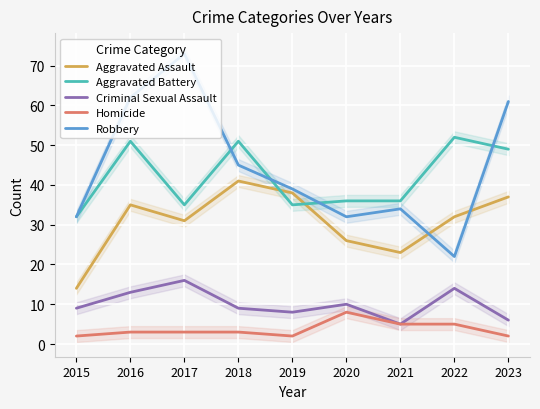

How many lines are shown in the chart?

5